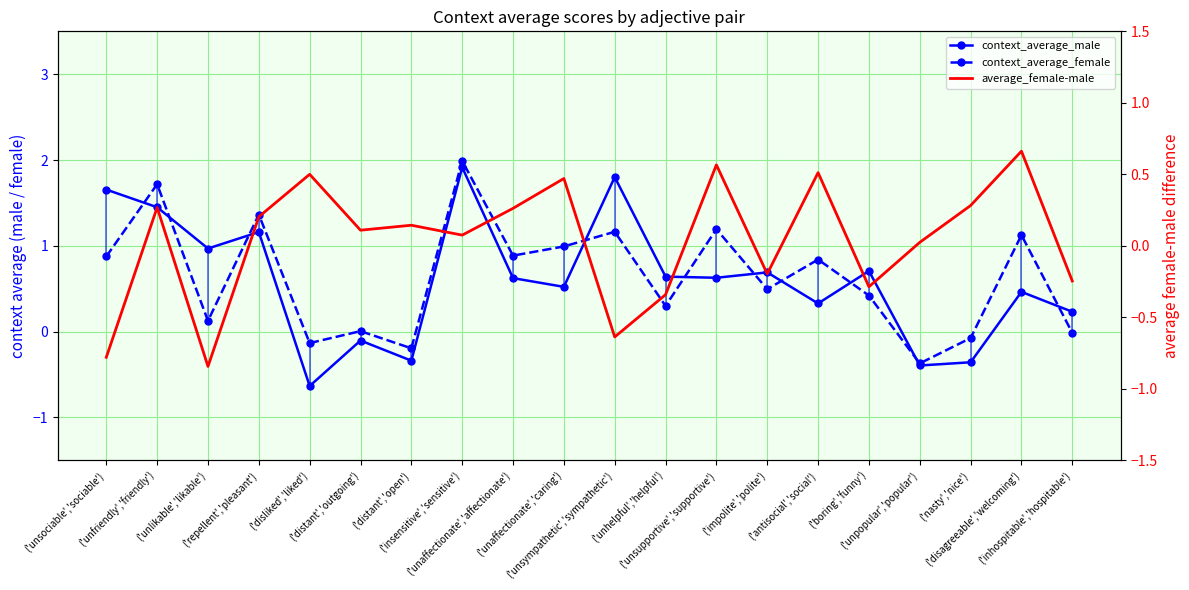

At which category does the chart reach its minimum across all series?

('unlikable','likable')